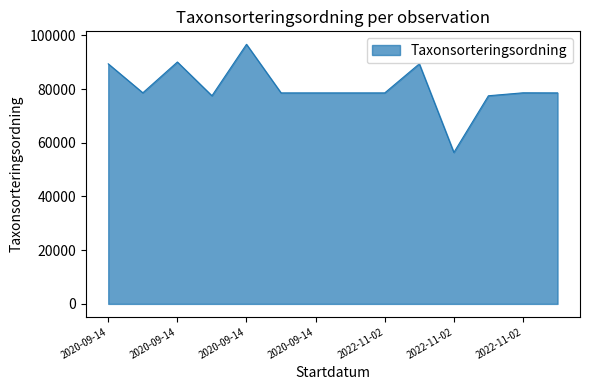

Does the chart display data point markers on the line(s)?

No